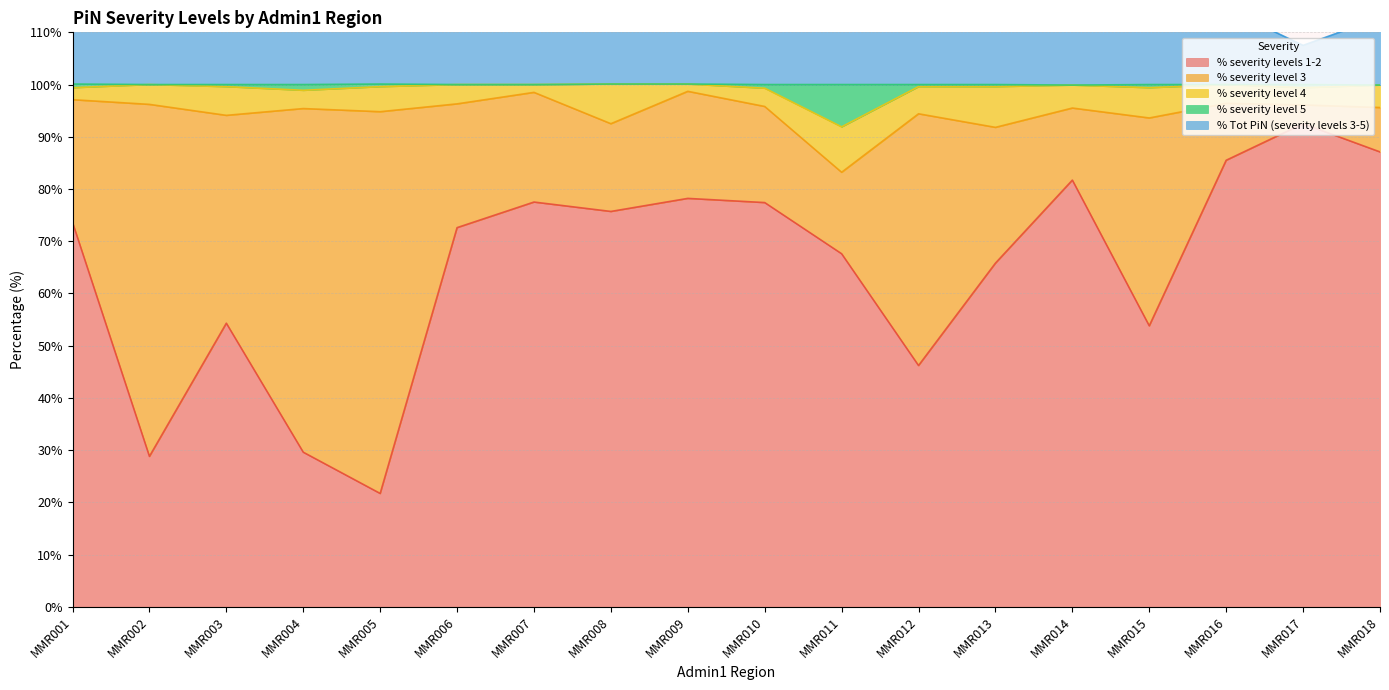

The % severity levels 1-2 series shows 149.5 at MMR018. True or false?

False